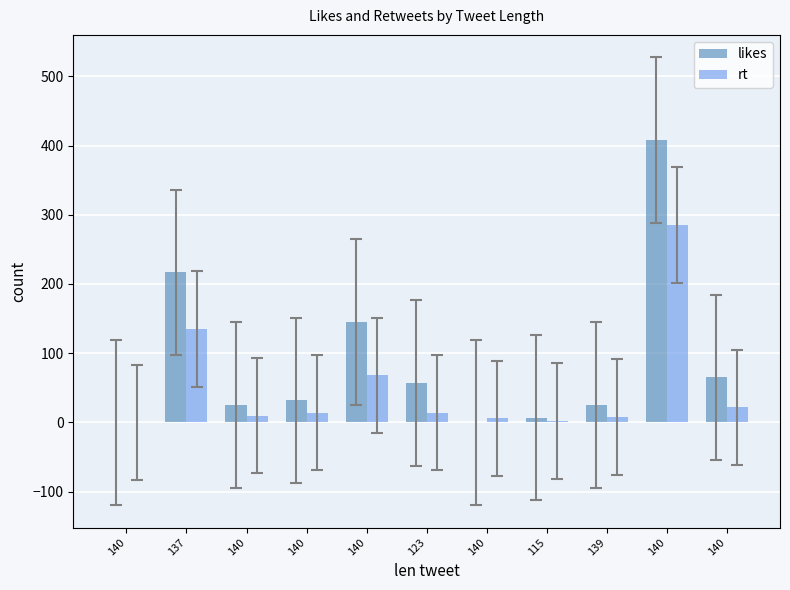

Rank the series by their maximum value, from lowest to highest.

rt, likes